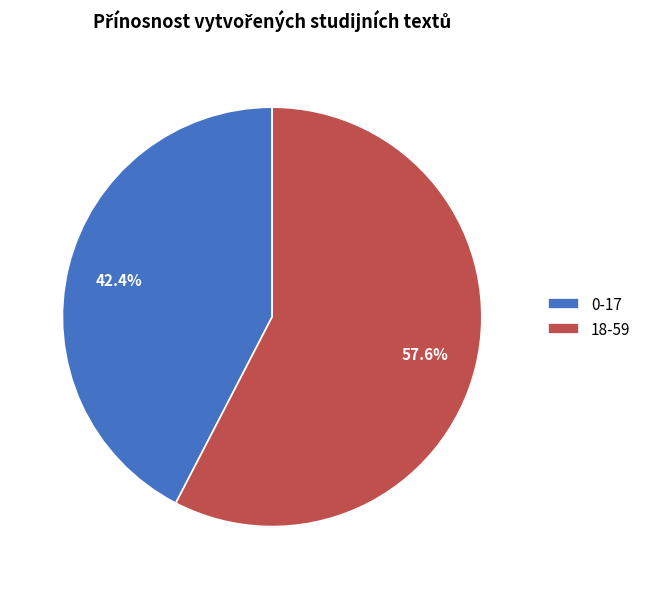

True or false: 0-17 accounts for 42% of the total.

True